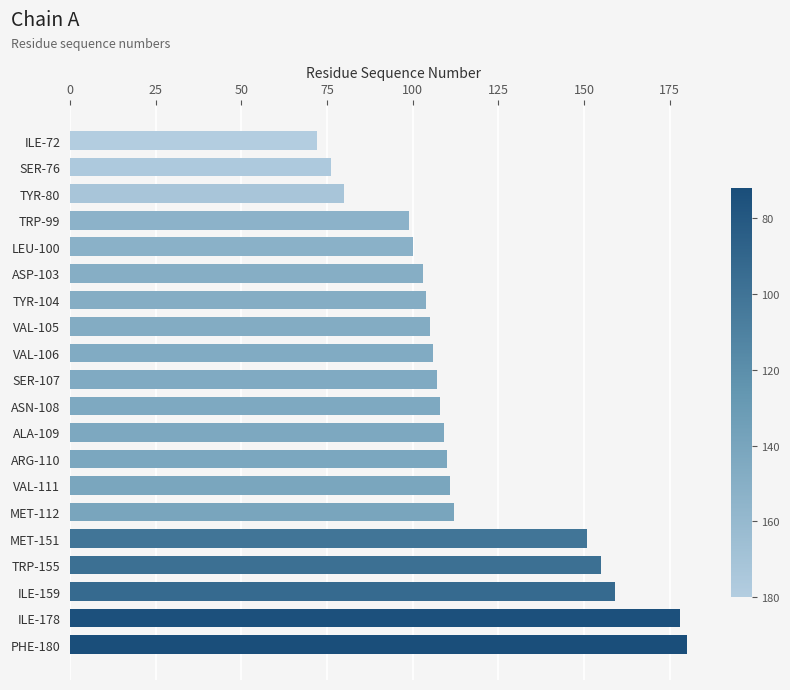

What is the difference between the second highest and second lowest values?

102